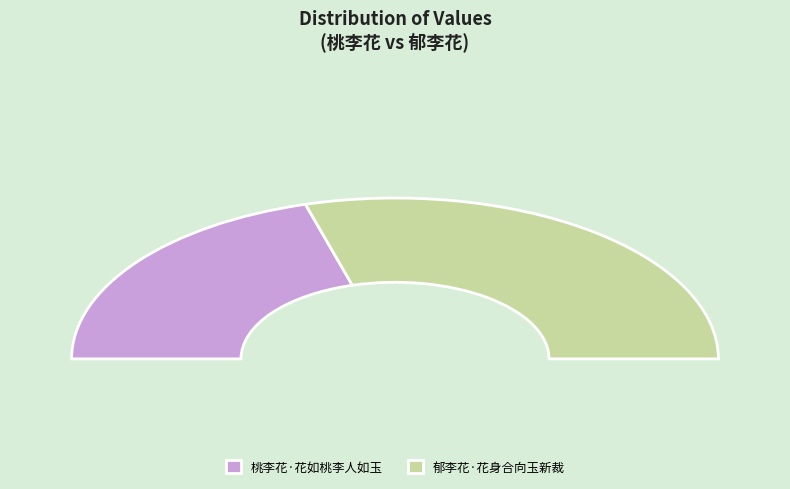

To the nearest percent, what percentage of the pie is 郁李花·花身合向玉新裁?

59%